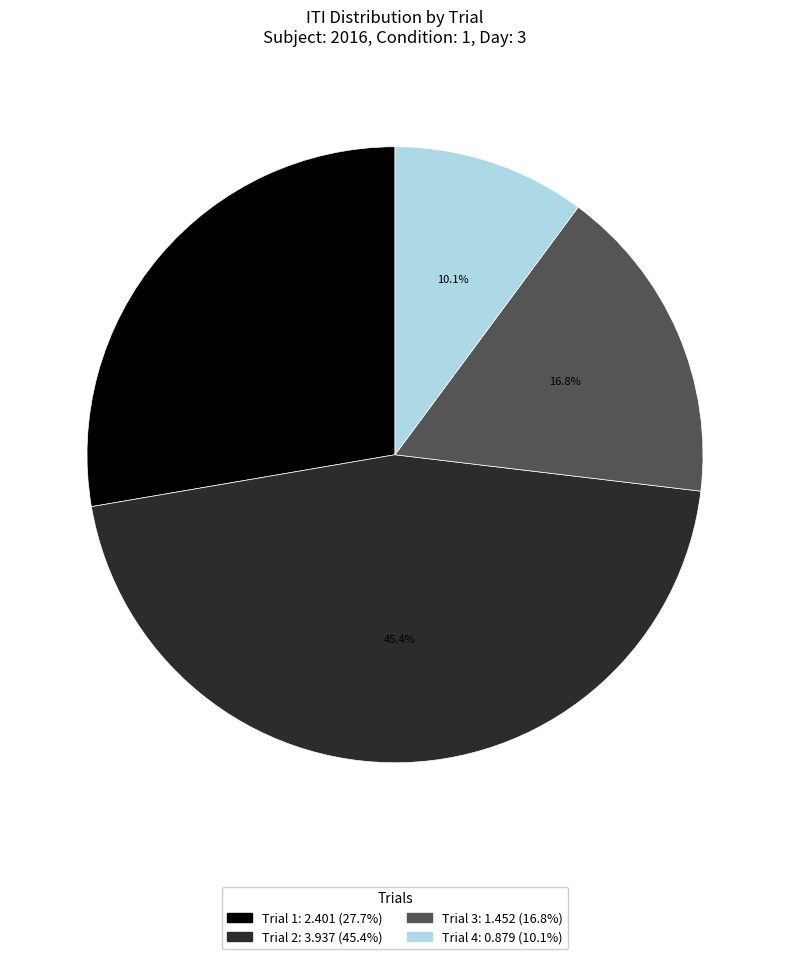

How many slices are in this pie chart?

4